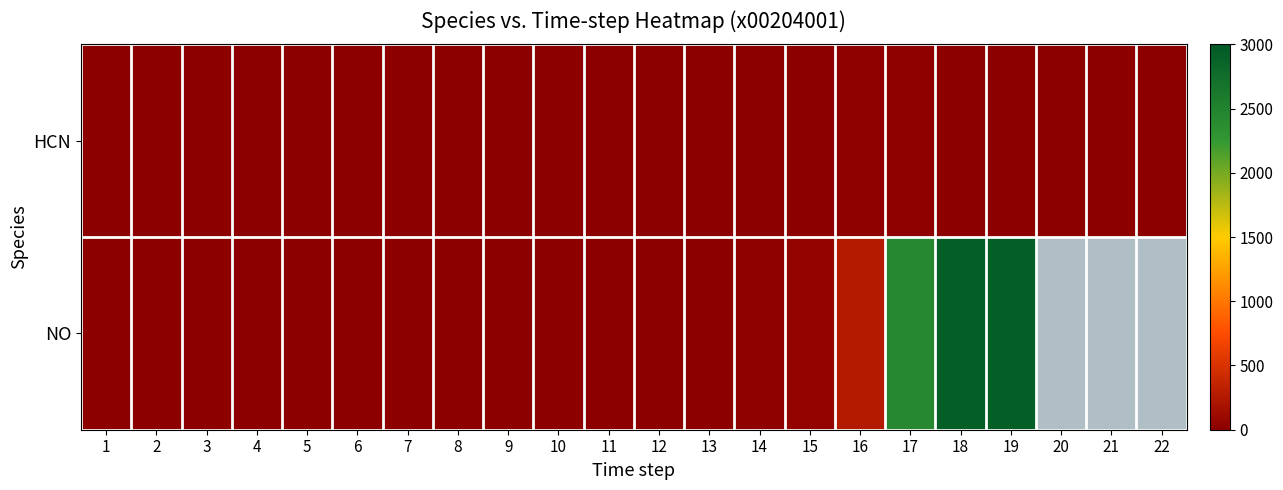

Is the value of NO at 8 greater than the value of HCN at 7?

Yes